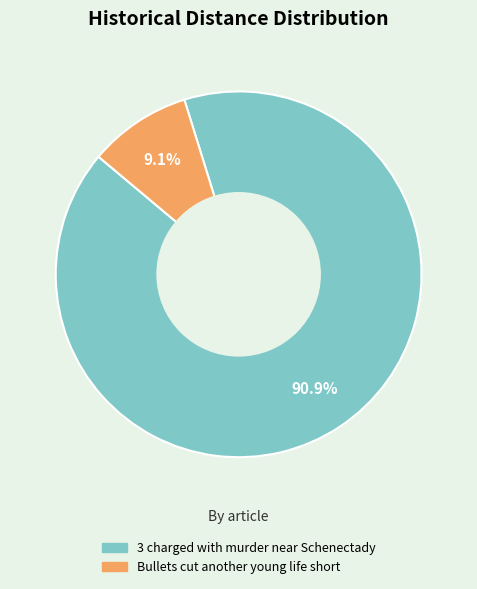

What is the largest slice in the pie chart?

3 charged with murder near Schenectady